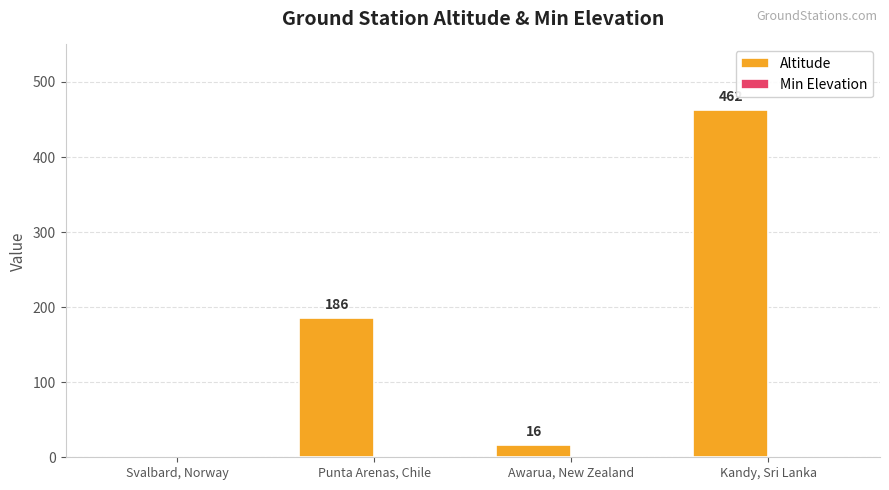

What is the sum of the values at Punta Arenas, Chile and Svalbard, Norway?

186